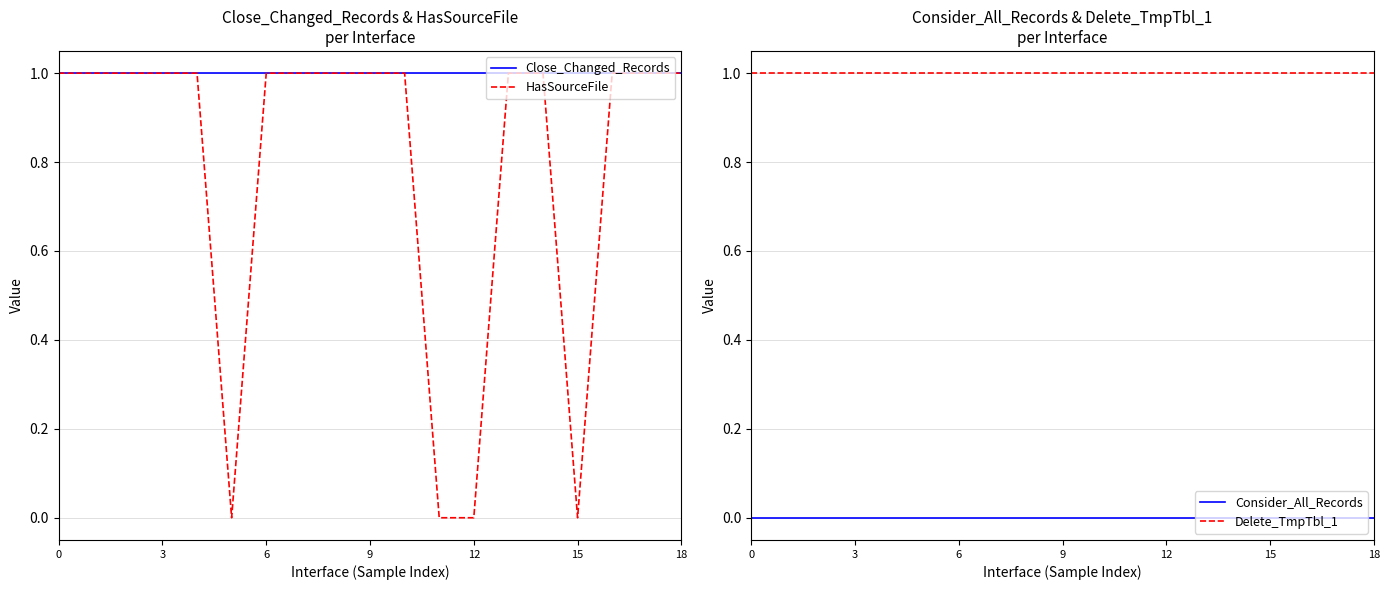

True or false: HasSourceFile has a value of 1 at 18.

True